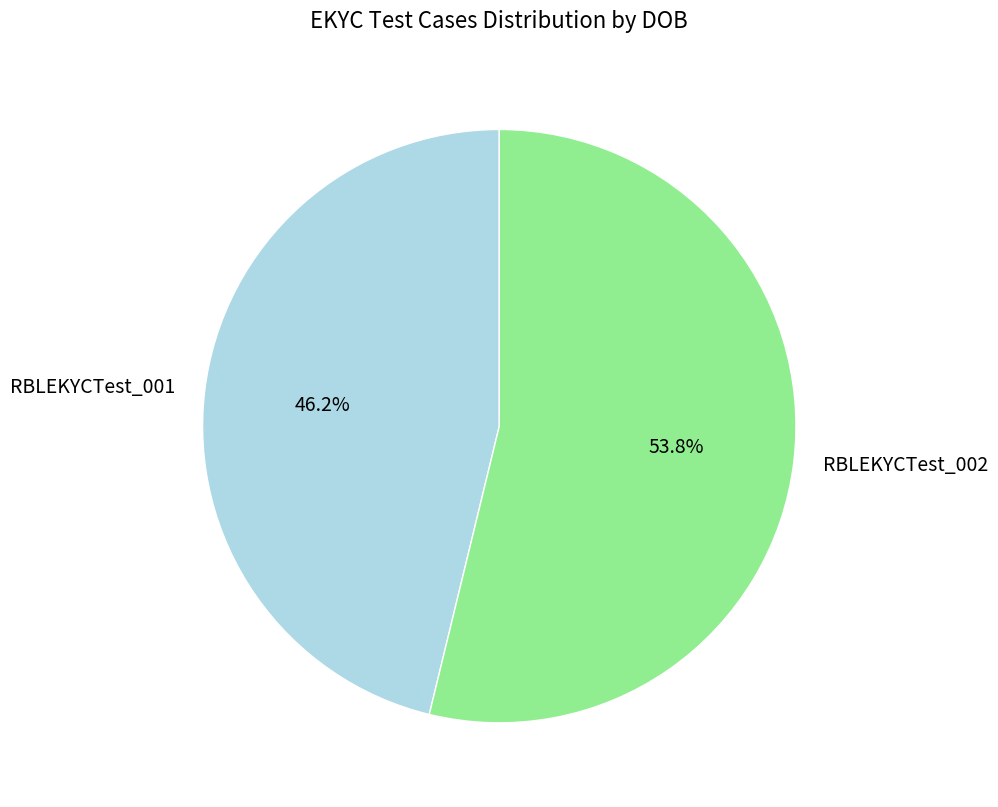

To the nearest percent, what portion does RBLEKYCTest_001 represent?

46%